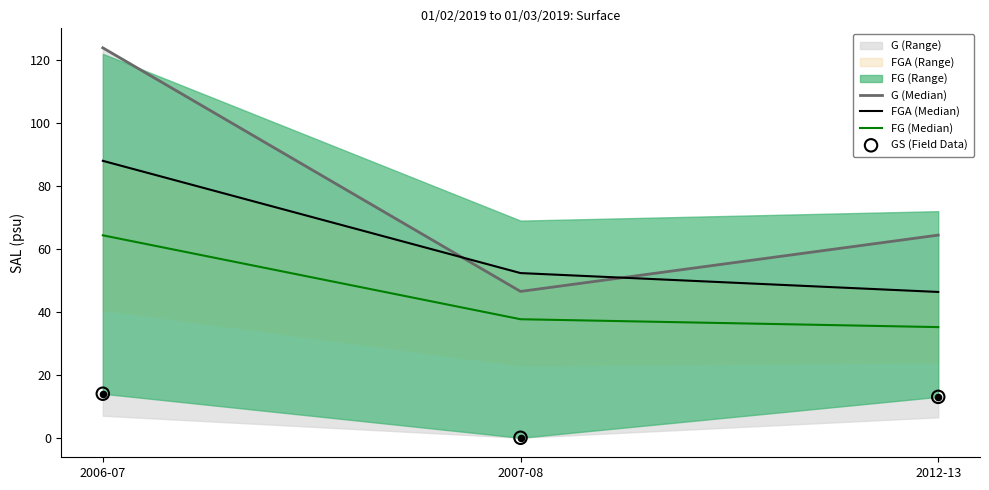

What is the total value across all series at 2007-08?

136.5